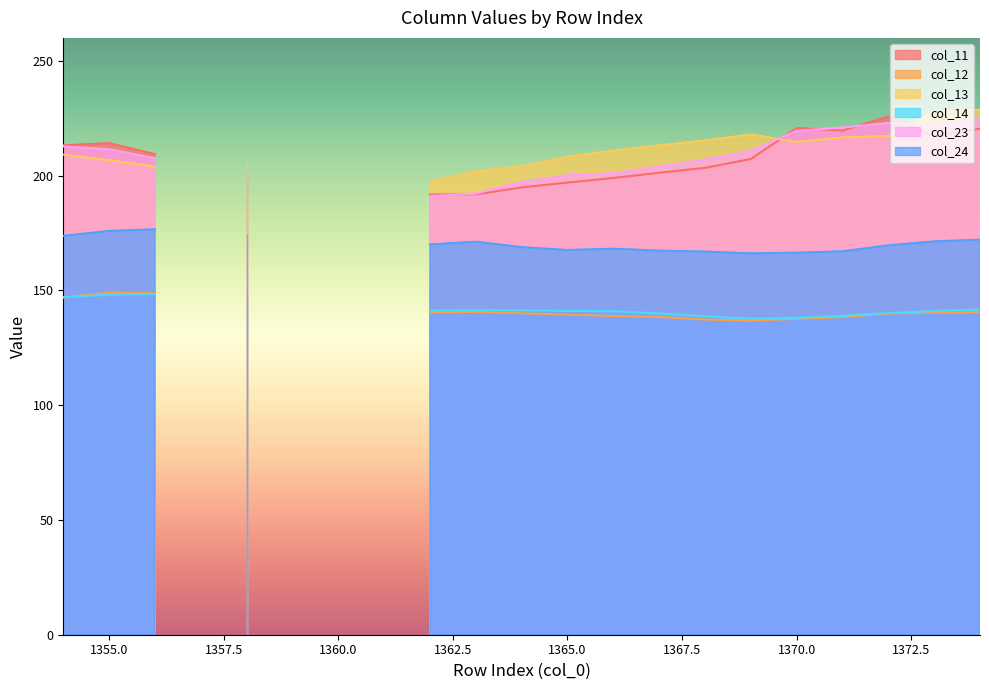

Rank the series by their maximum value, from highest to lowest.

col_13, col_11, col_23, col_24, col_12, col_14